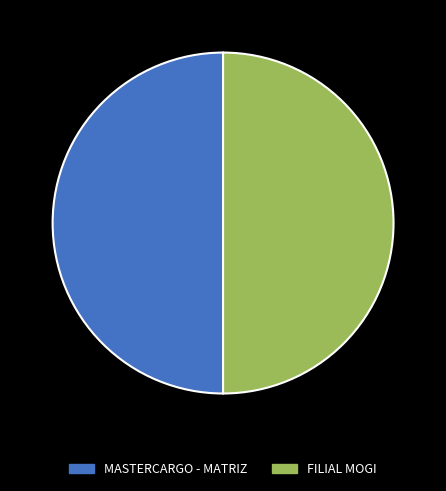

What is the ratio of the value at MASTERCARGO - MATRIZ to the value at FILIAL MOGI?

1.0